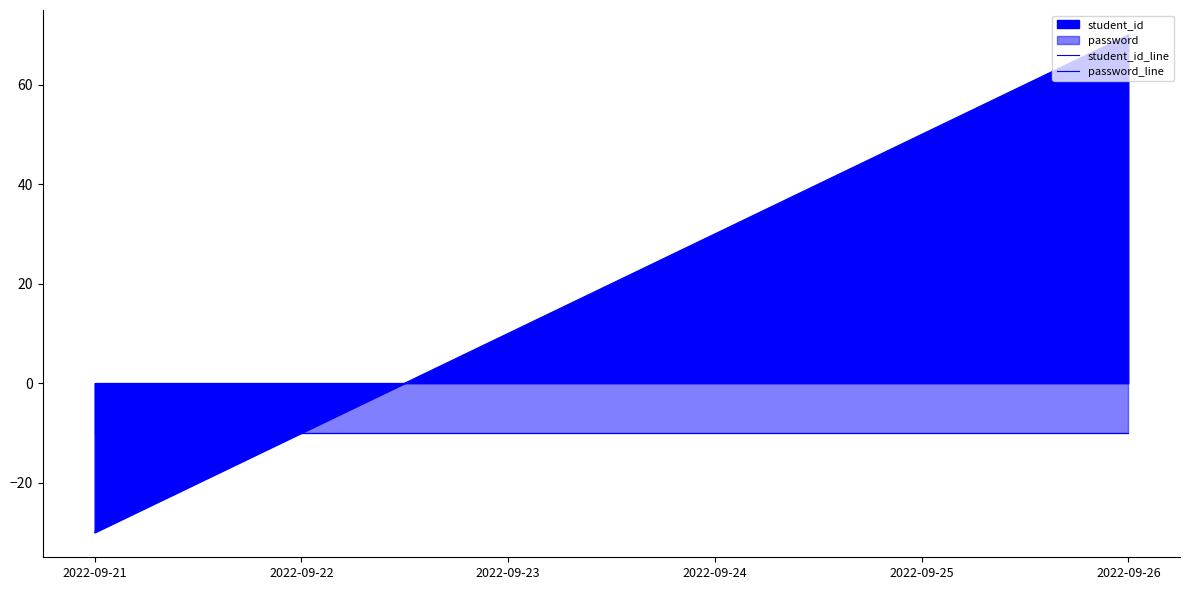

The value of password_line at 2022-09-25 is -10.0. True or false?

True